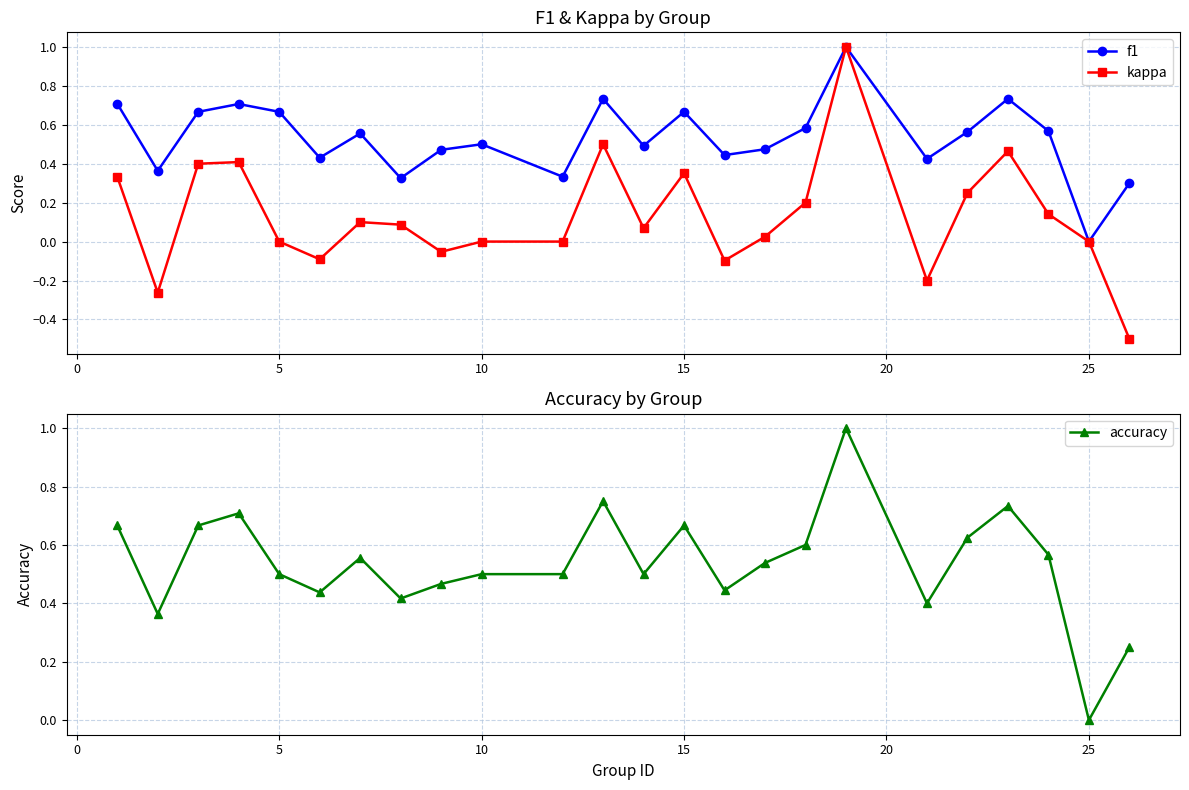

The value of kappa at 25 is 0.0. True or false?

True